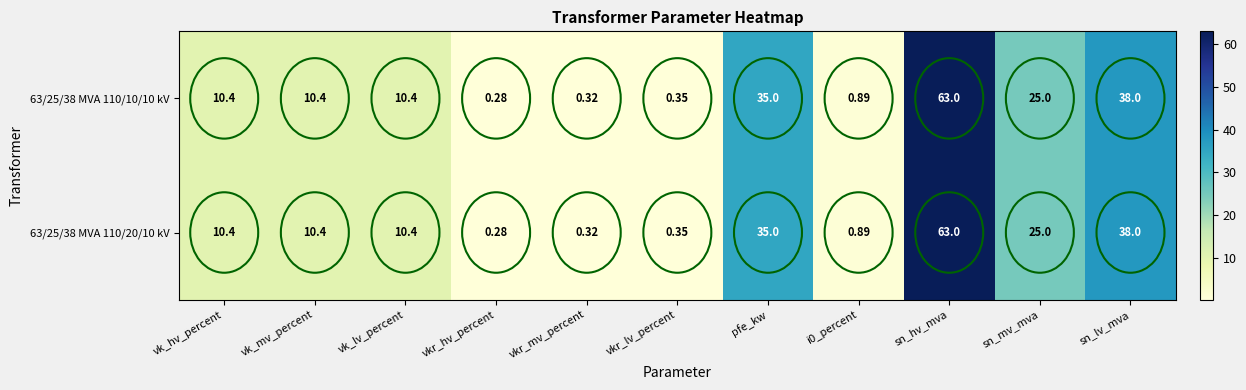

Which label corresponds to the largest value in the chart?

sn_hv_mva